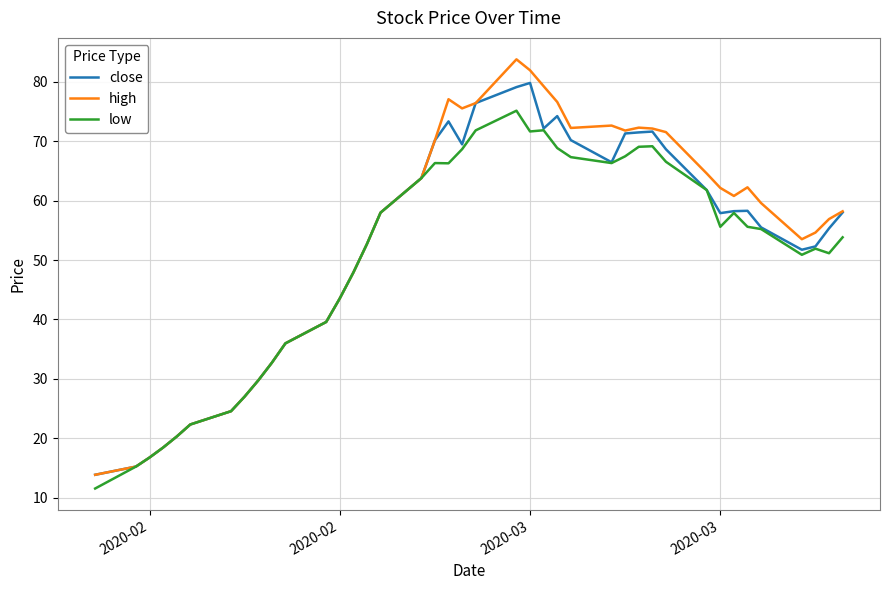

Rank the series by their average value, from lowest to highest.

low, close, high